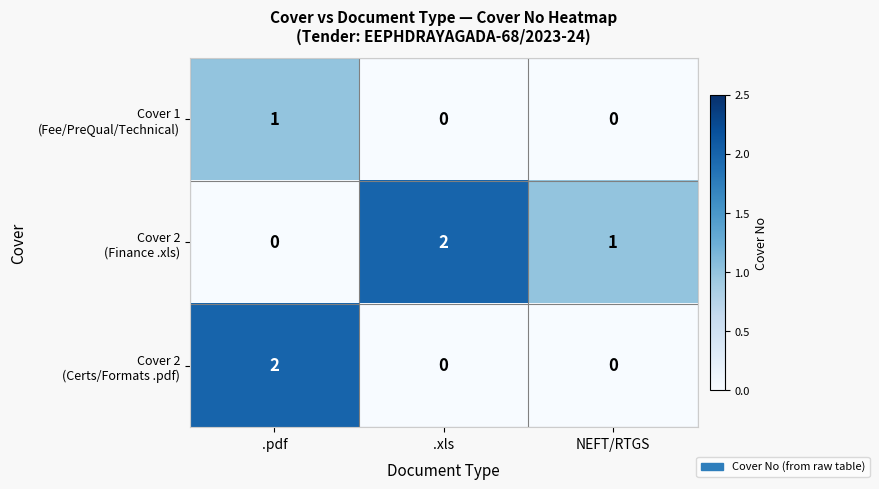

What is the total value across all series at .pdf?

3